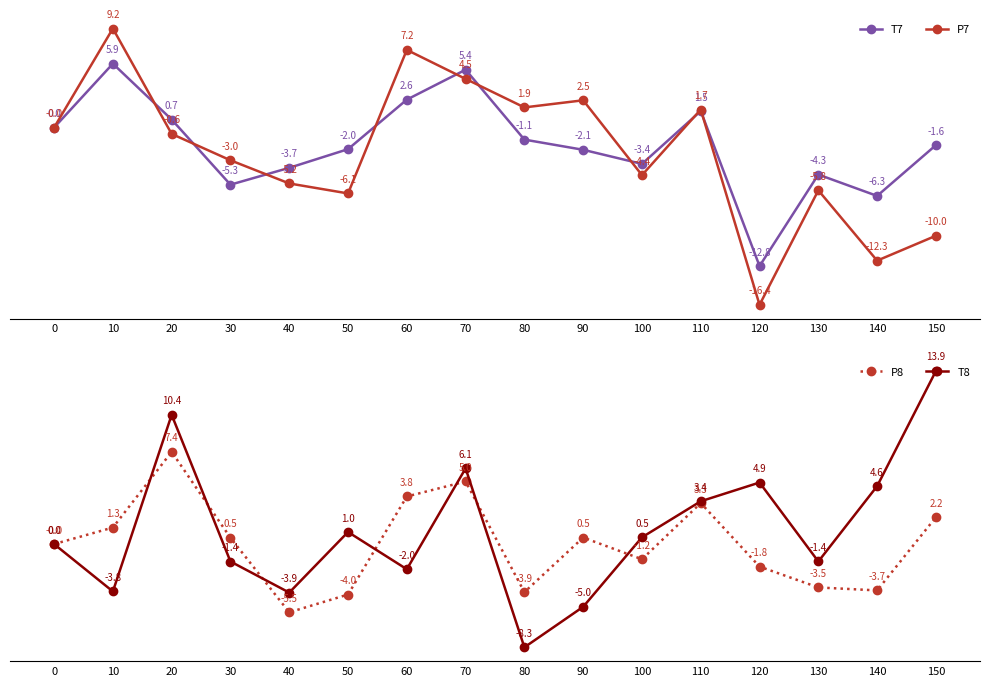

Where is T7 nearest to the value -3?

100